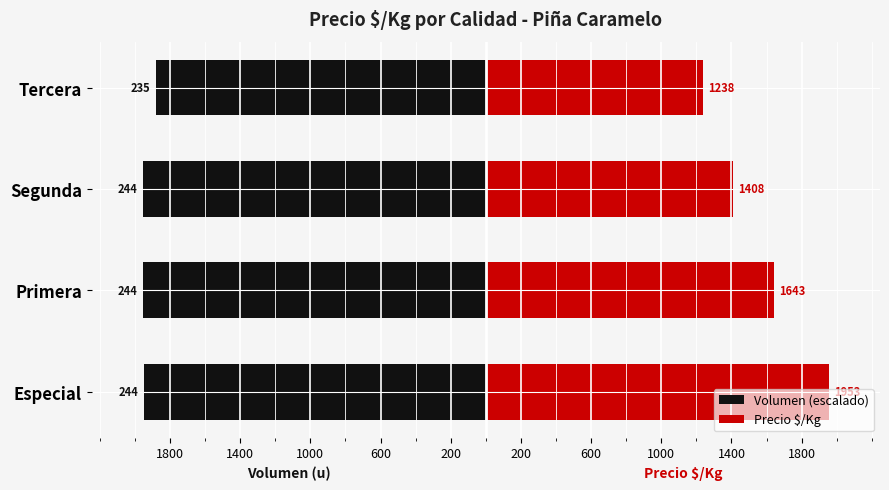

Reading left to right, what are all the values shown in this chart?

Volumen (escalado): -1949.1	-1953.4	-1953.4	-1880.3
Precio $/Kg: 1953.4	1643.1	1408.3	1238.4